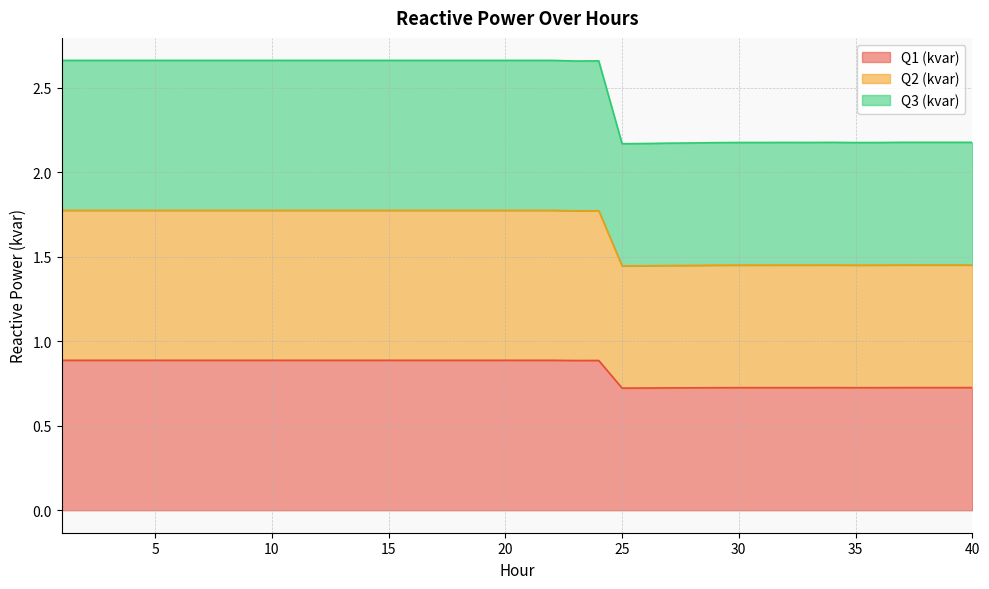

What is the sum of the Q1 (kvar) values at 24 and 12?

1.8